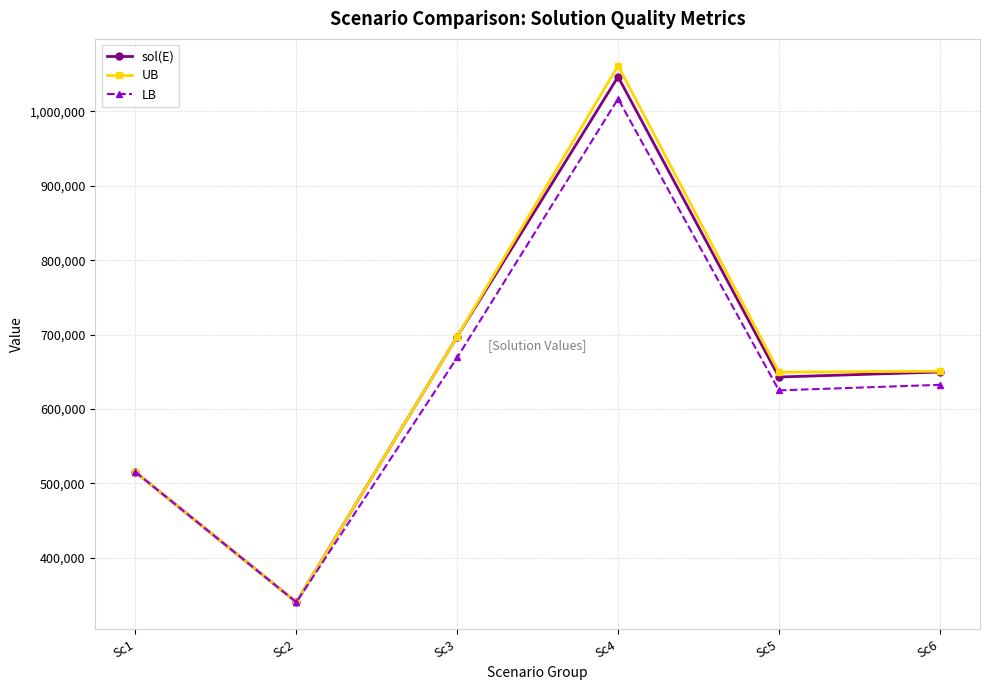

Which category has the lowest value across all series?

Sc2